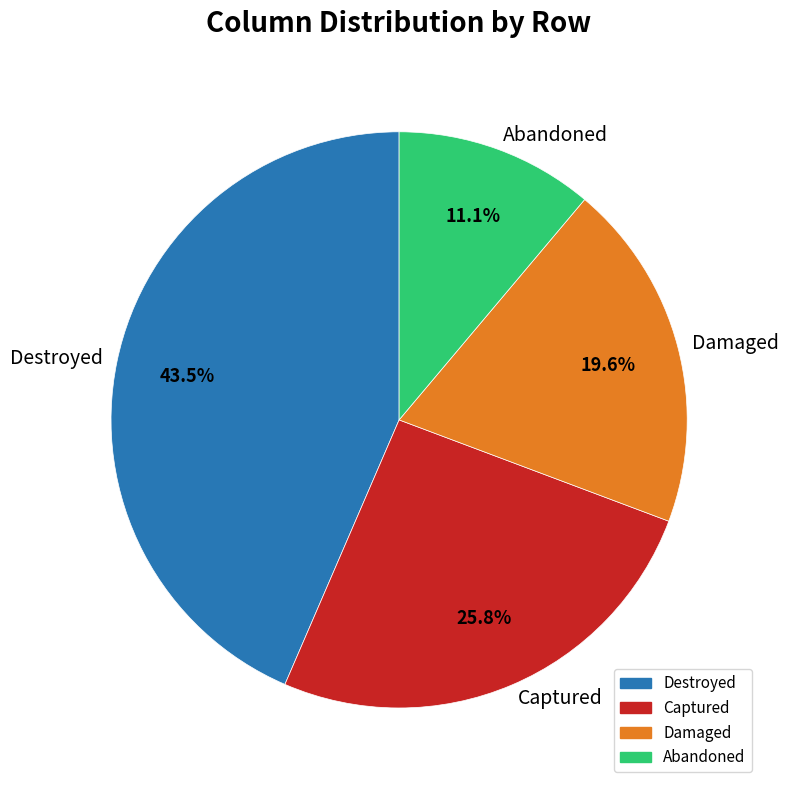

Do Destroyed and Damaged together represent more than half of the pie?

Yes